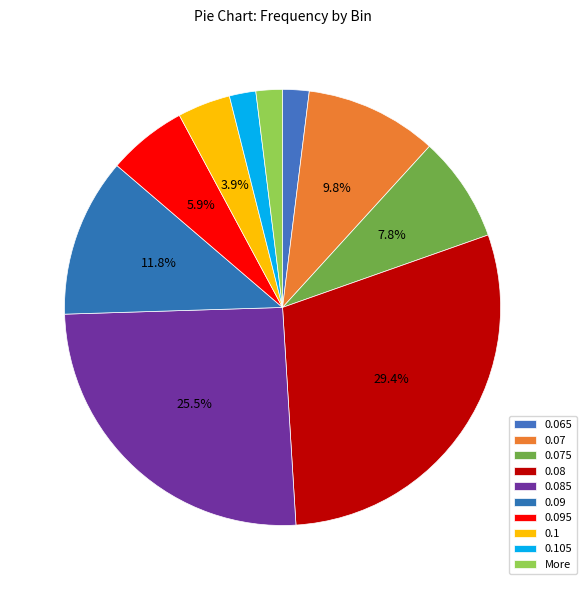

How many segments does this pie chart have?

10